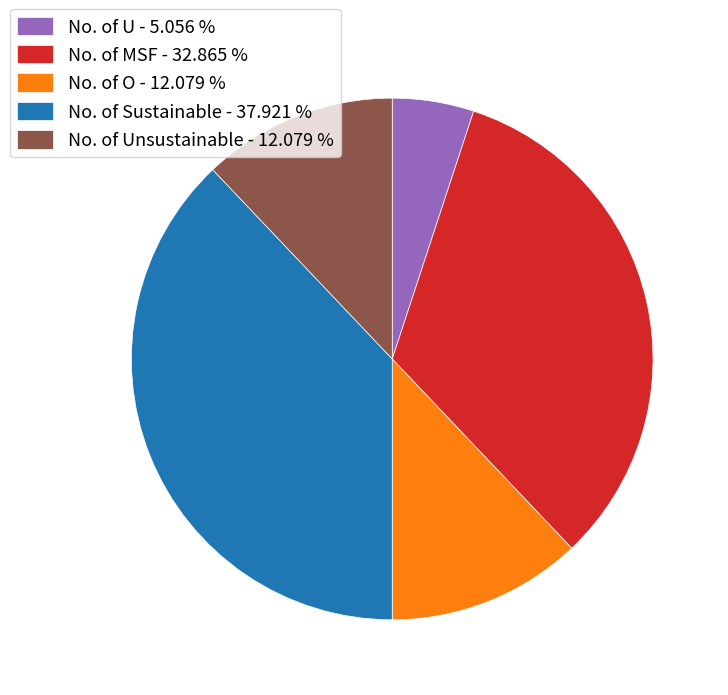

What is the largest slice in the pie chart?

No. of Sustainable - 37.921 %